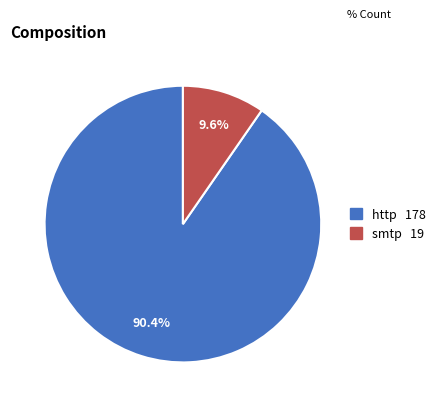

What is the ratio of the value at http to the value at smtp?

9.4